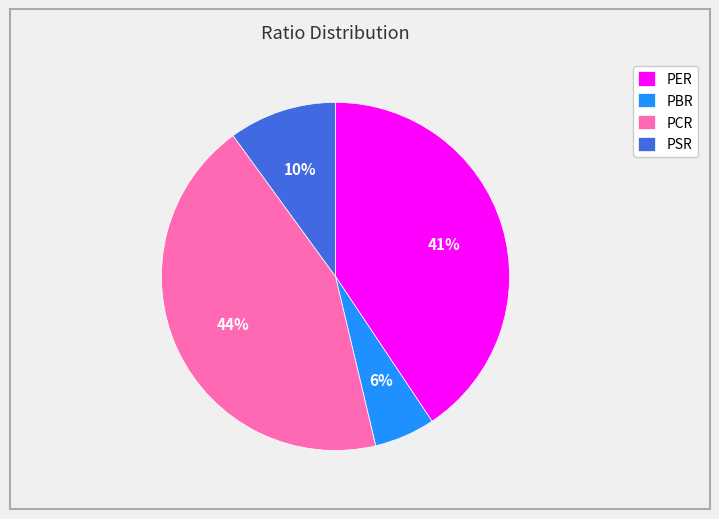

Is it true that PBR is 6% of the pie?

True